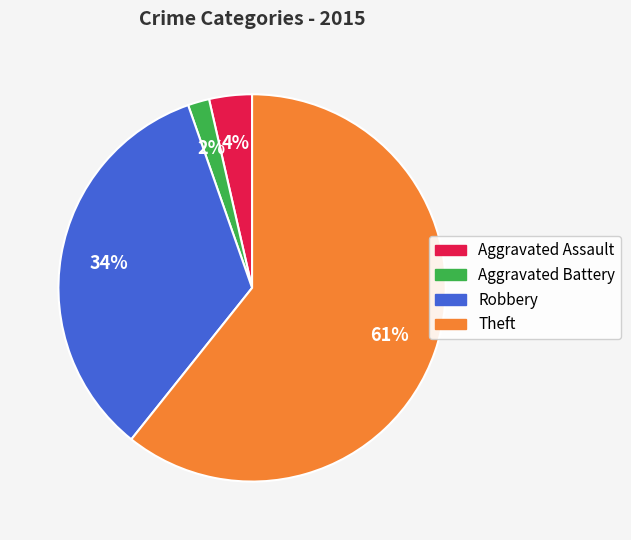

Is there a majority slice in this chart?

Yes